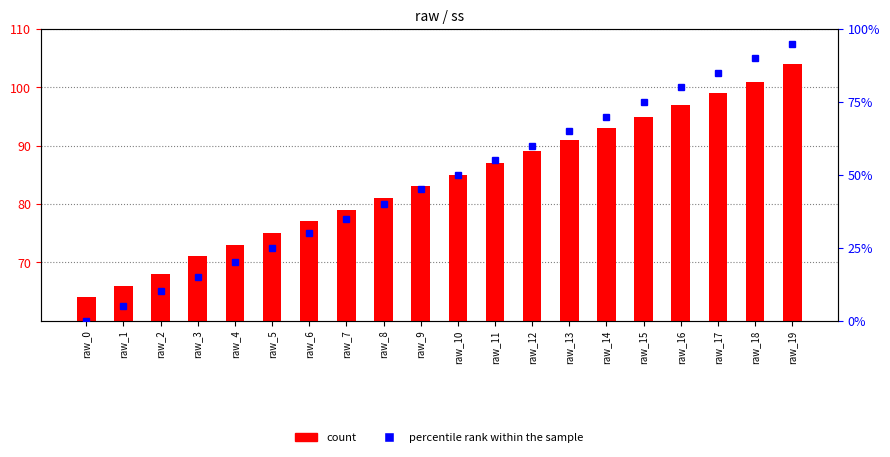

What is the value of the percentile rank within the sample bar at the 3rd from the left?

10